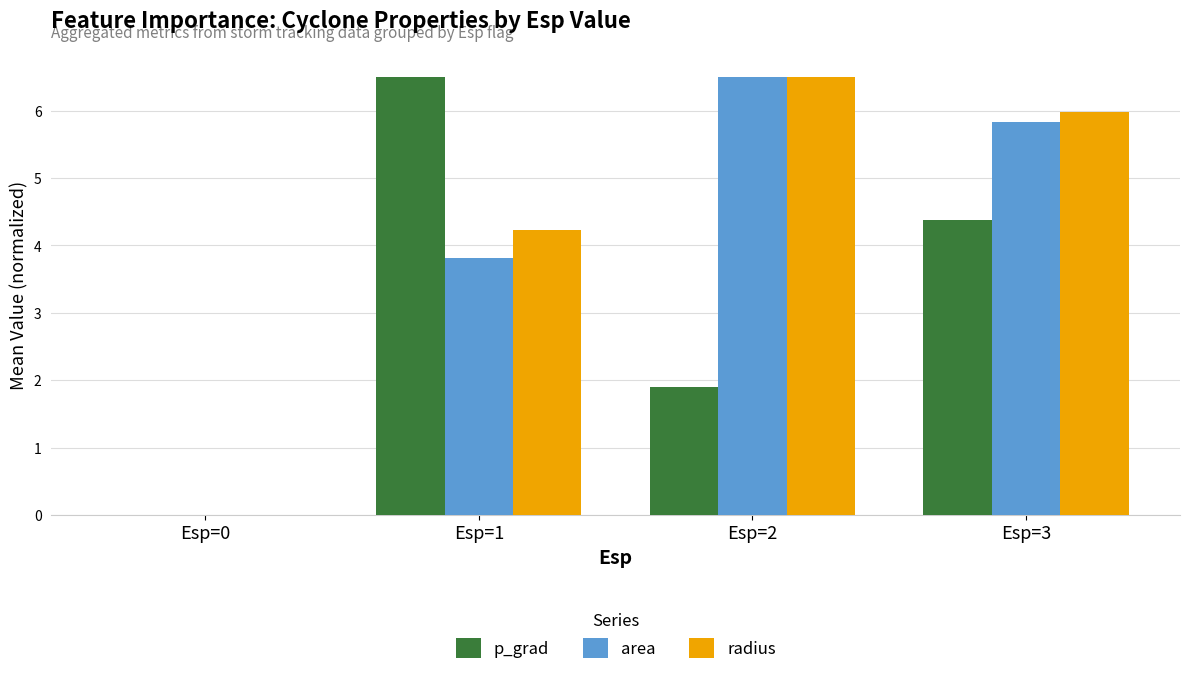

Is the value of radius at Esp=3 greater than the value of area at Esp=0?

Yes